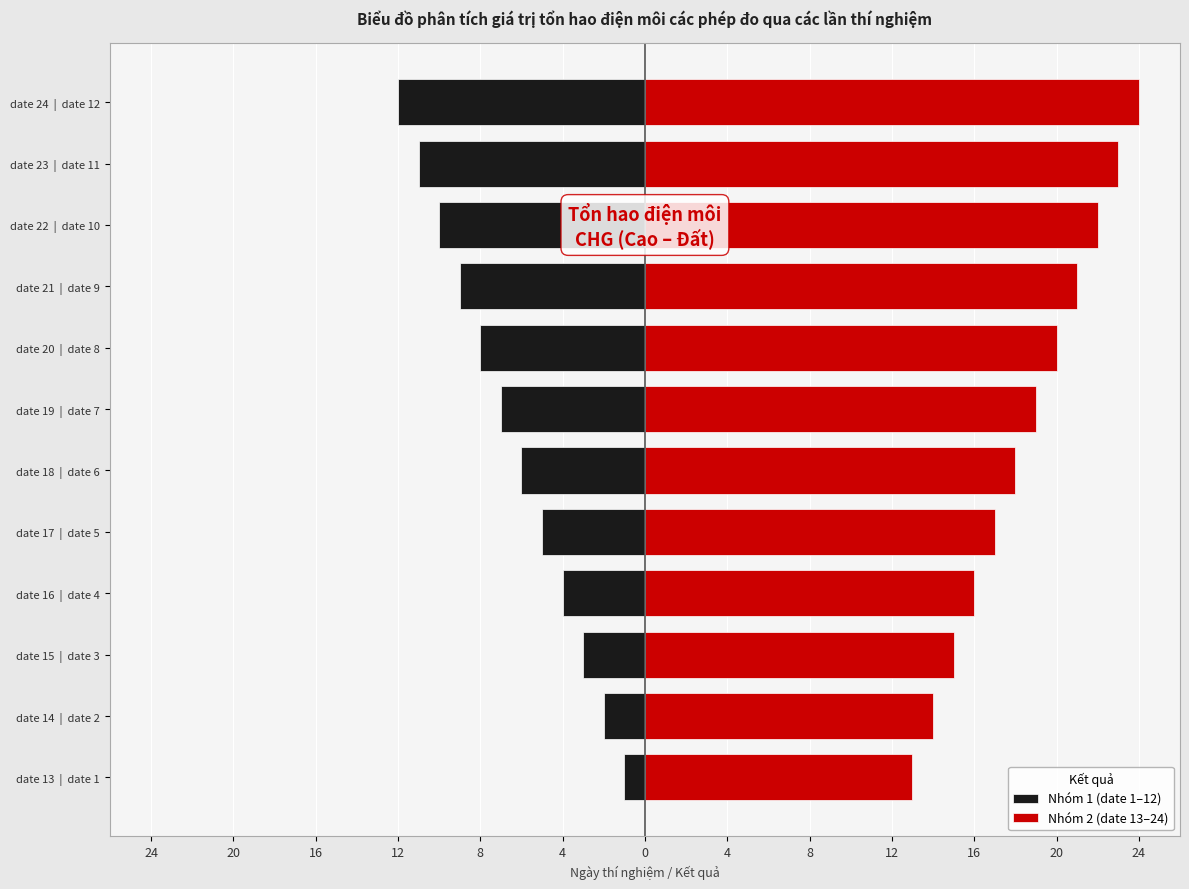

Between date 13 | date 1 and date 22 | date 10, which is larger?

date 13 | date 1